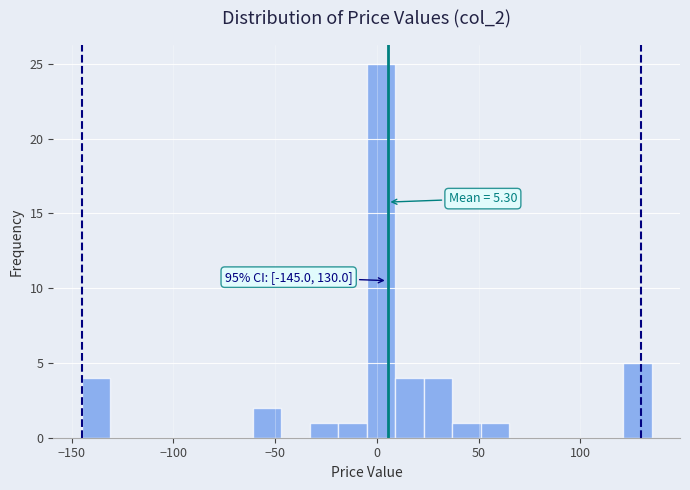

Read against the x-axis, roughly where is the centre of the tallest bar?

0